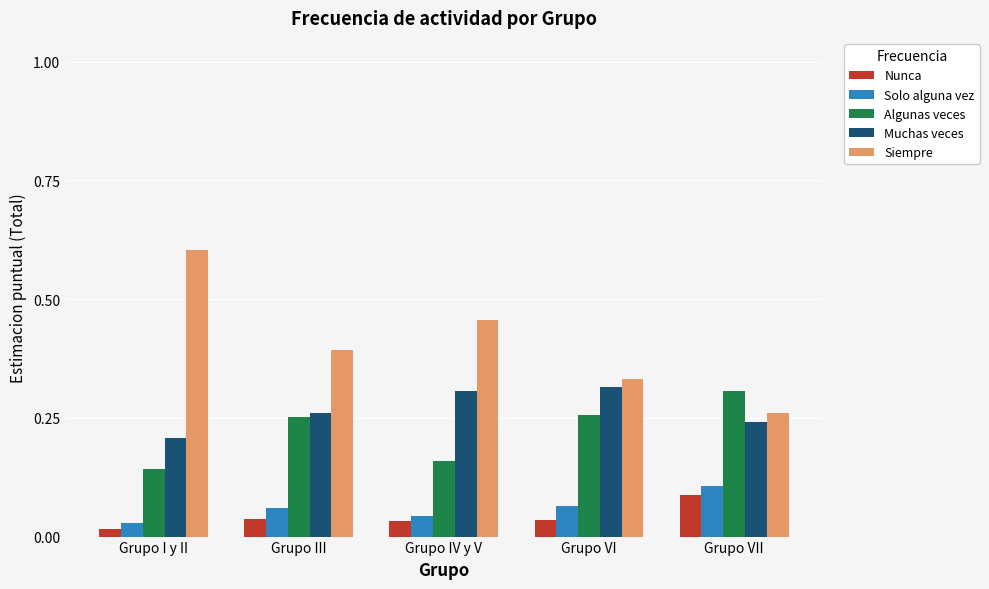

Where is Algunas veces nearest to the value 0?

Grupo I y II